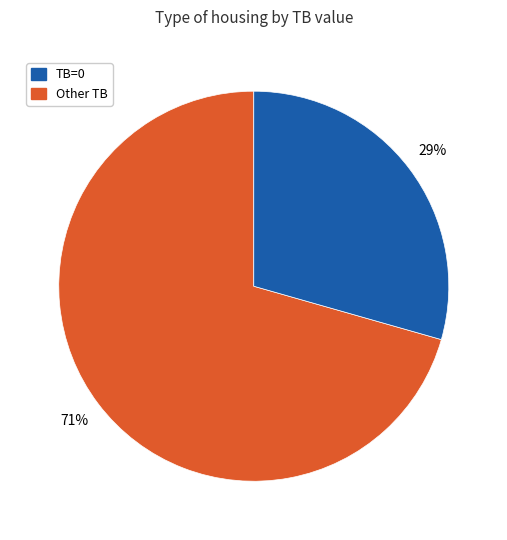

To the nearest percent, what is the average slice percentage?

50%